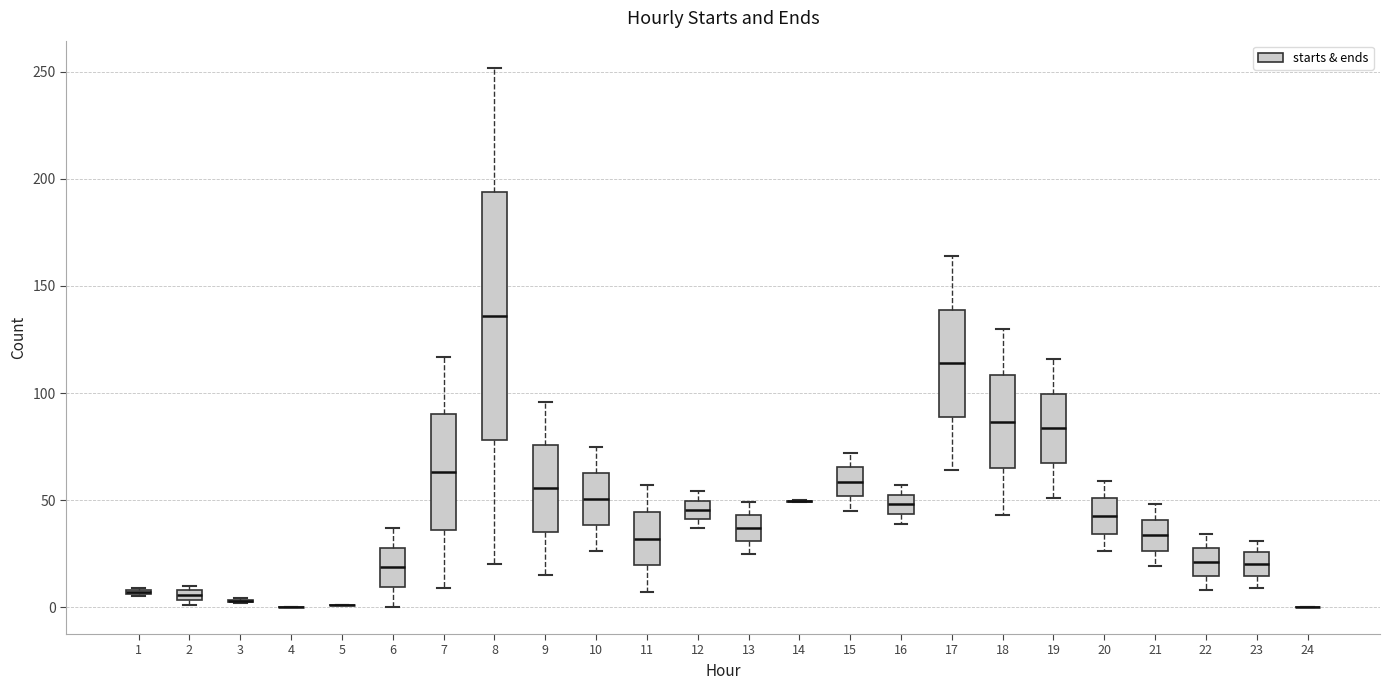

Which box is the tallest, from its lower edge to its upper edge?

8